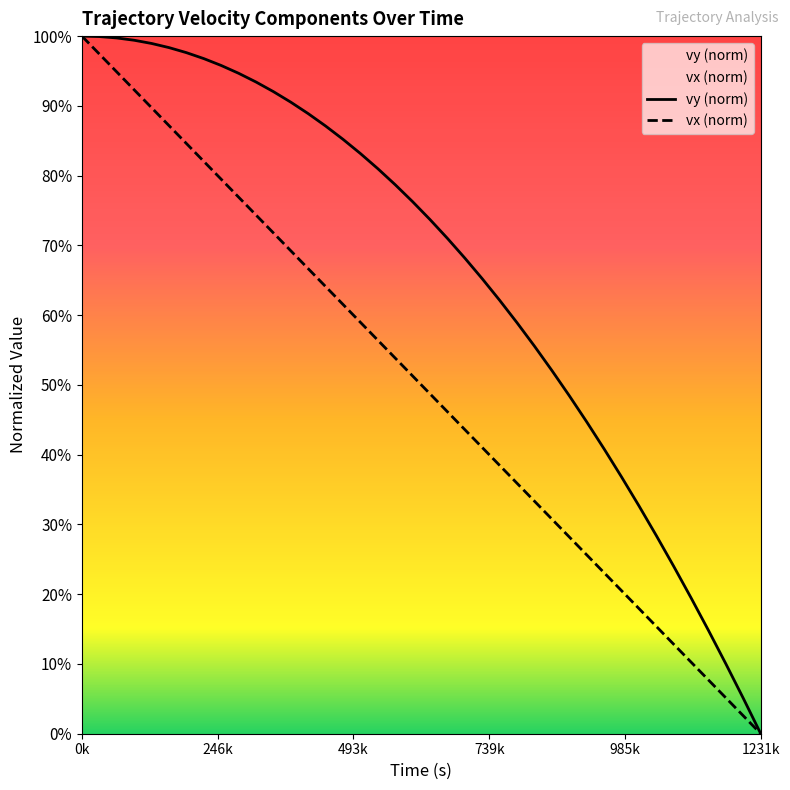

What is the maximum value shown in the chart?

100.0